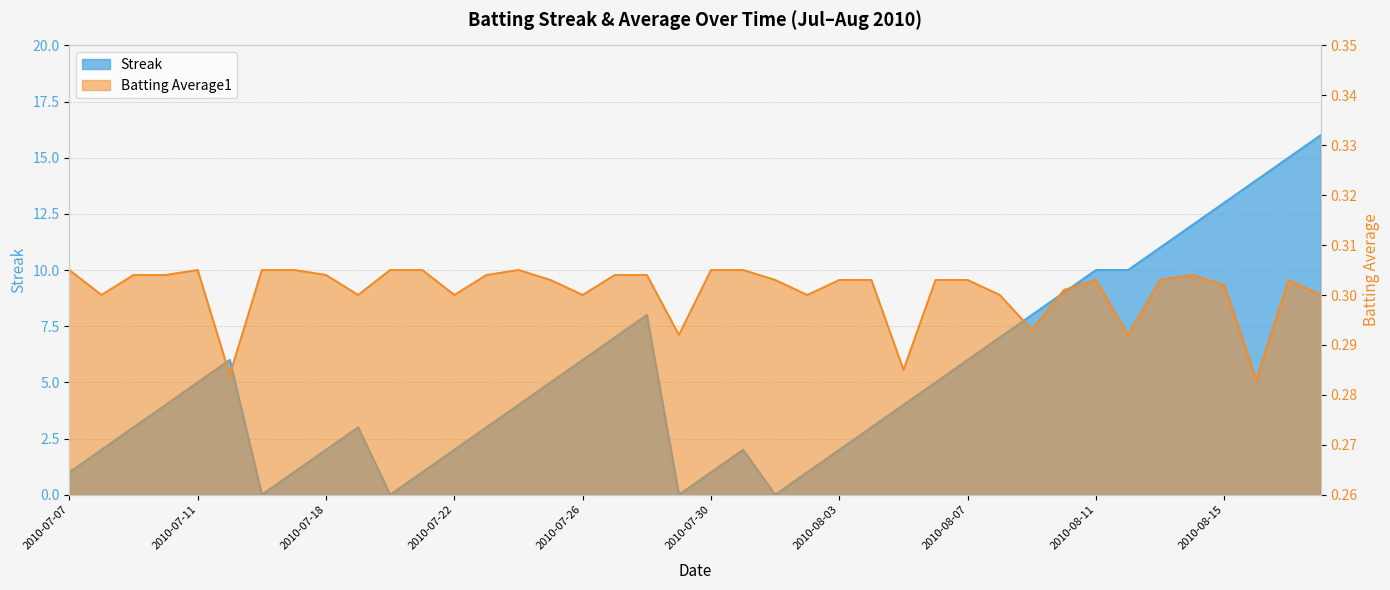

Read the Batting Average1 value at 2010-07-16.

0.3